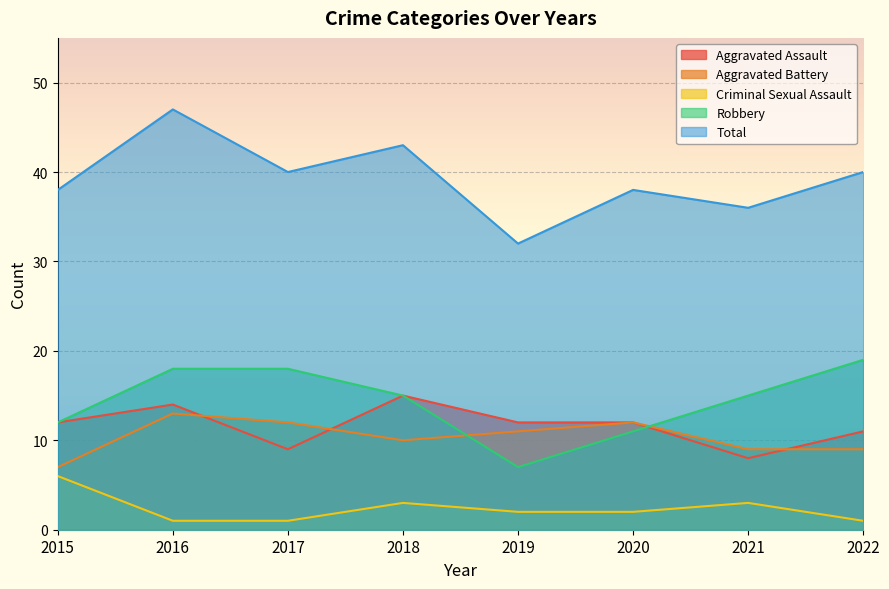

The Aggravated Assault series shows 17 at 2015. True or false?

False